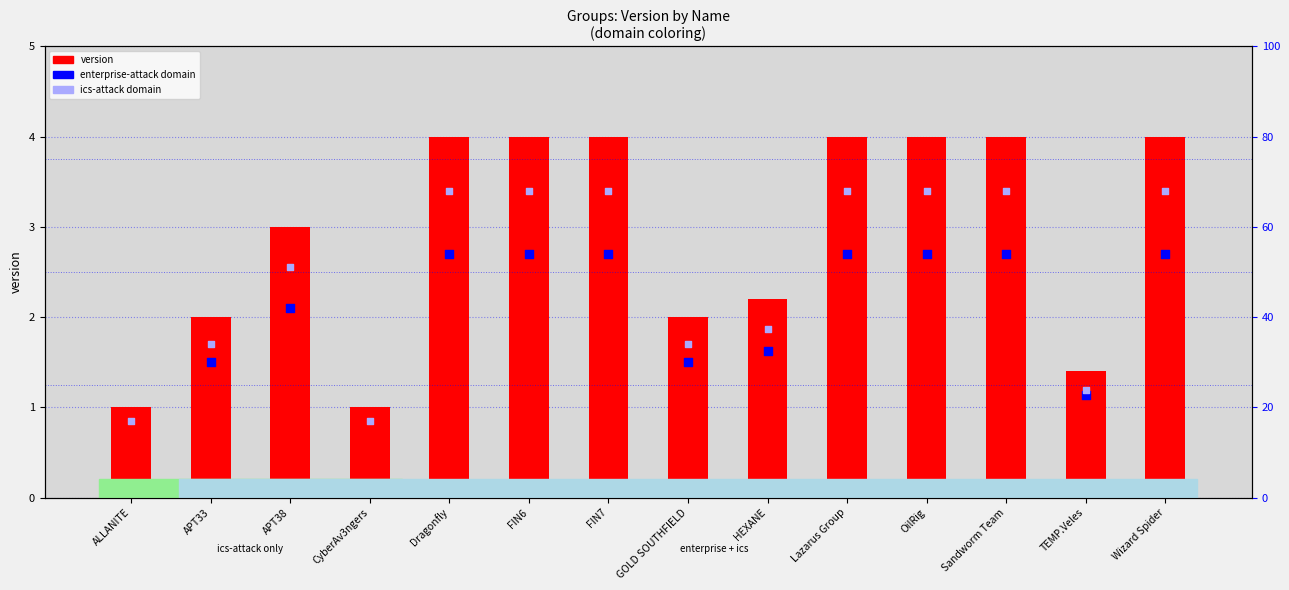

Which has a higher value, Lazarus Group or Dragonfly?

Lazarus Group